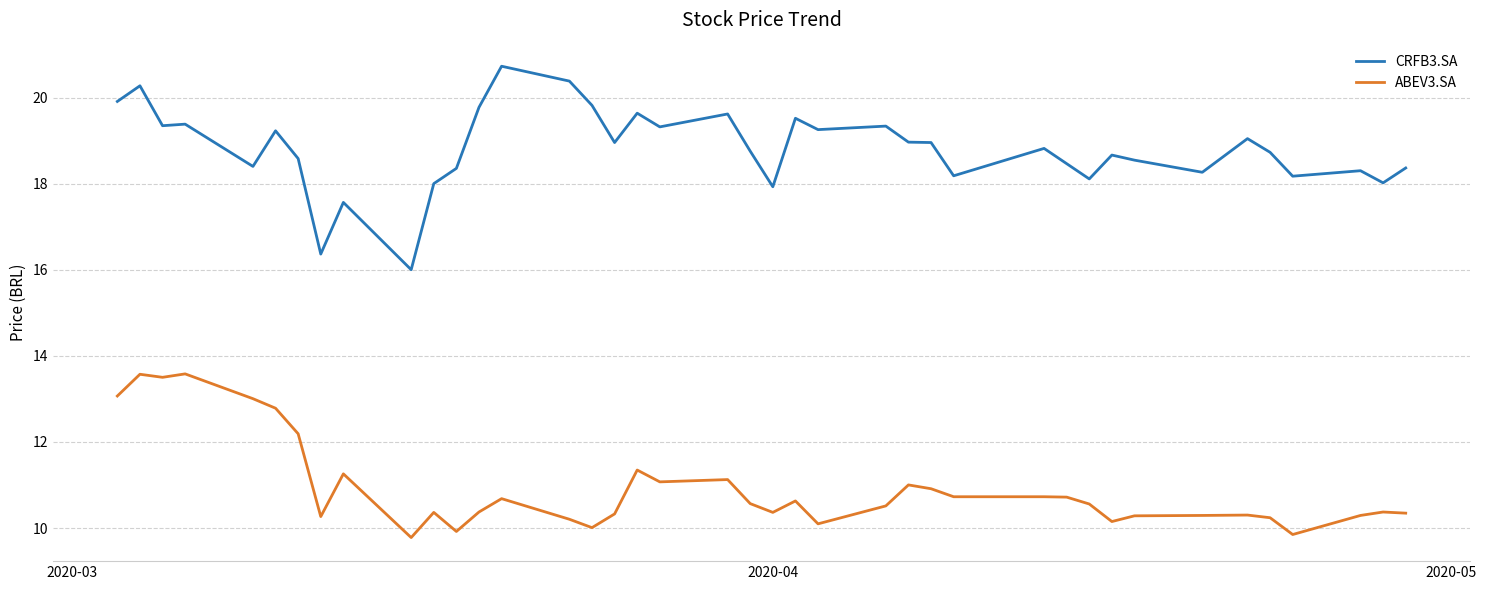

Which series has the largest range (max minus min)?

CRFB3.SA